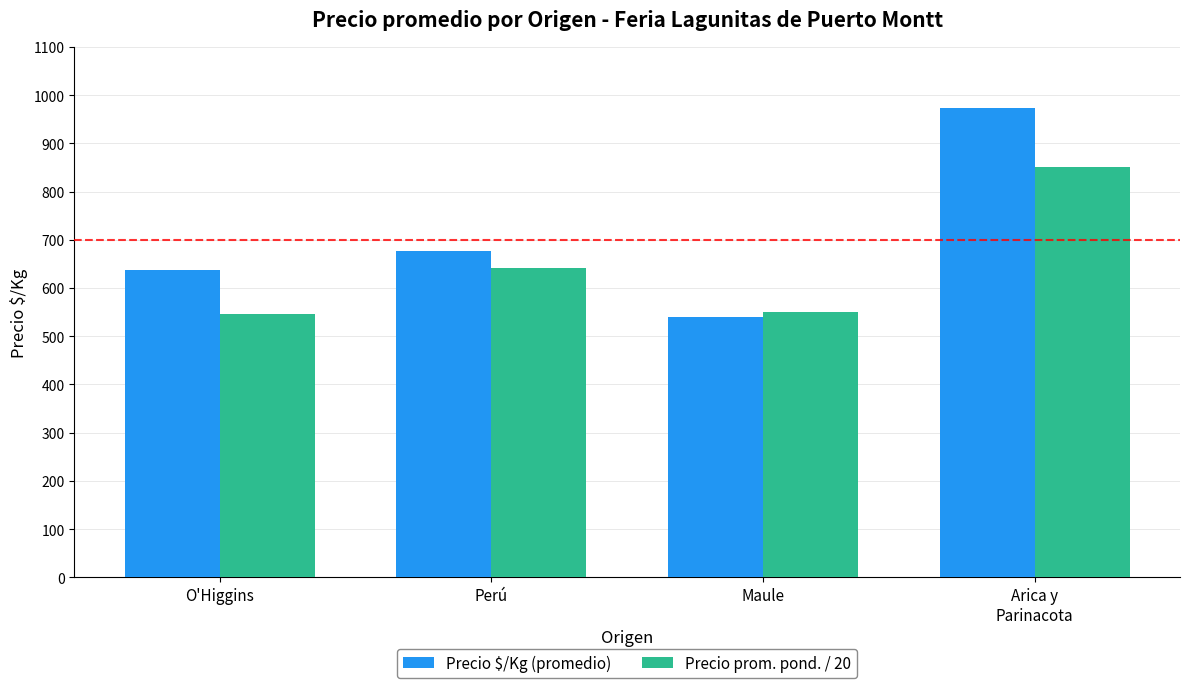

What is the label of the 3rd bar from the left?

Maule